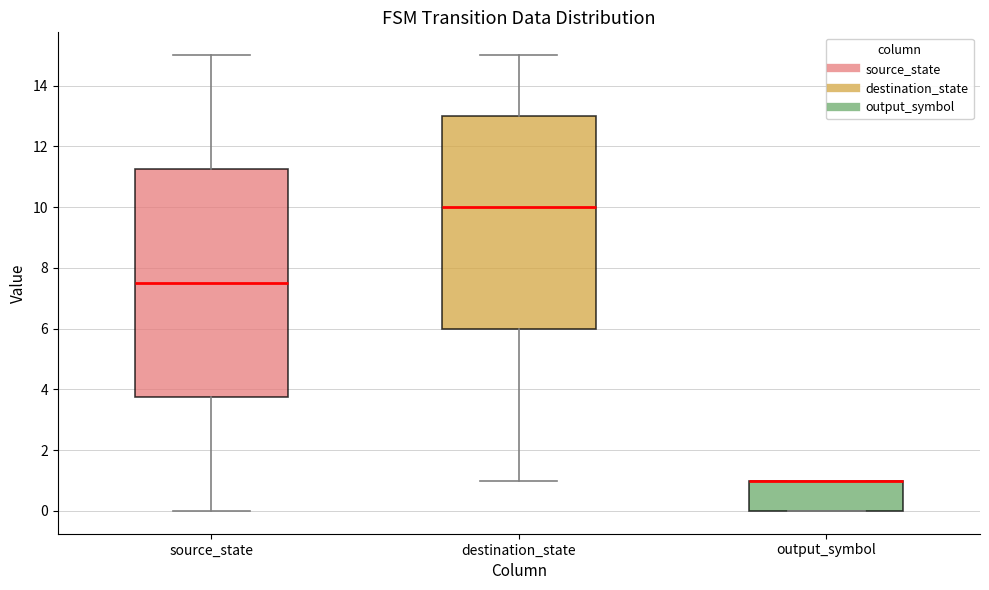

Which box is the tallest, from its lower edge to its upper edge?

source_state